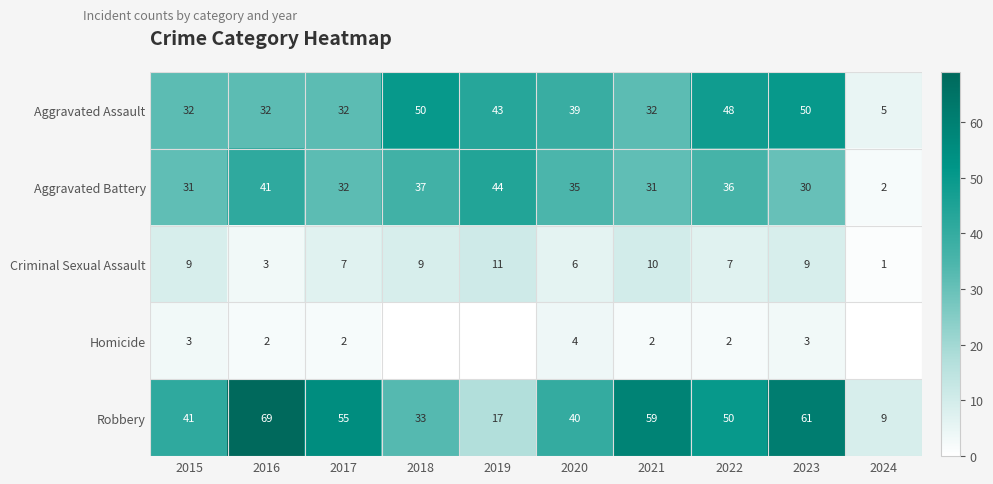

The Robbery series shows 5 at 2024. True or false?

False